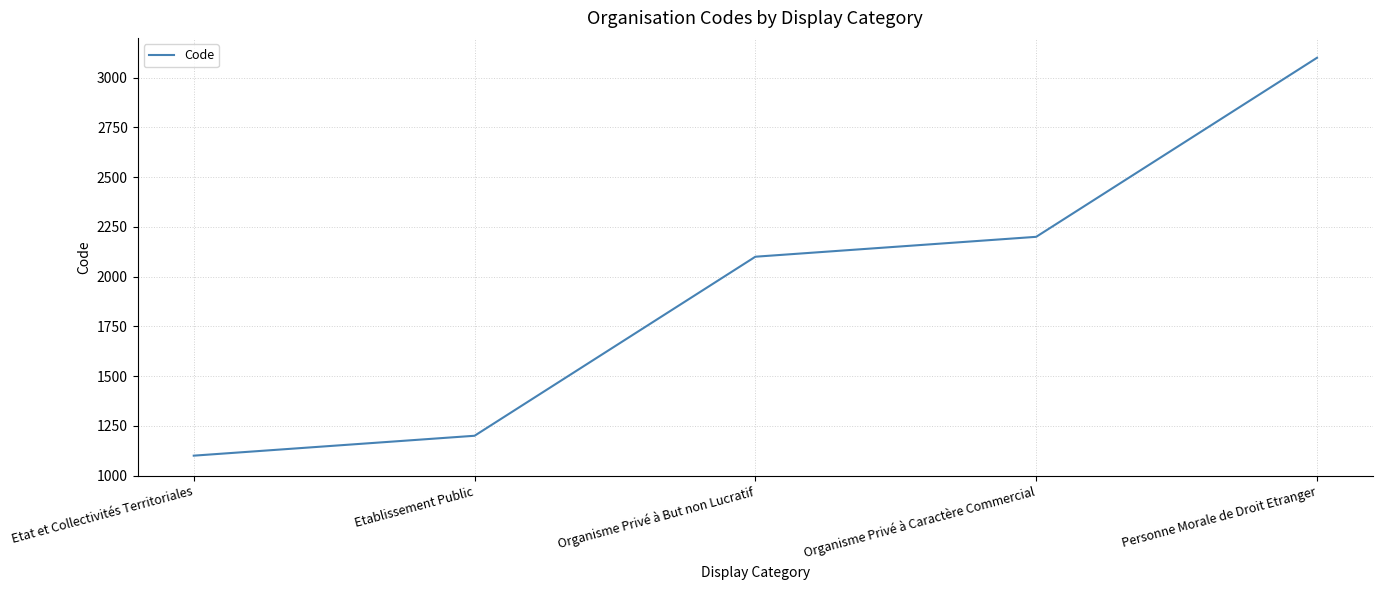

What is the smallest value displayed?

1100